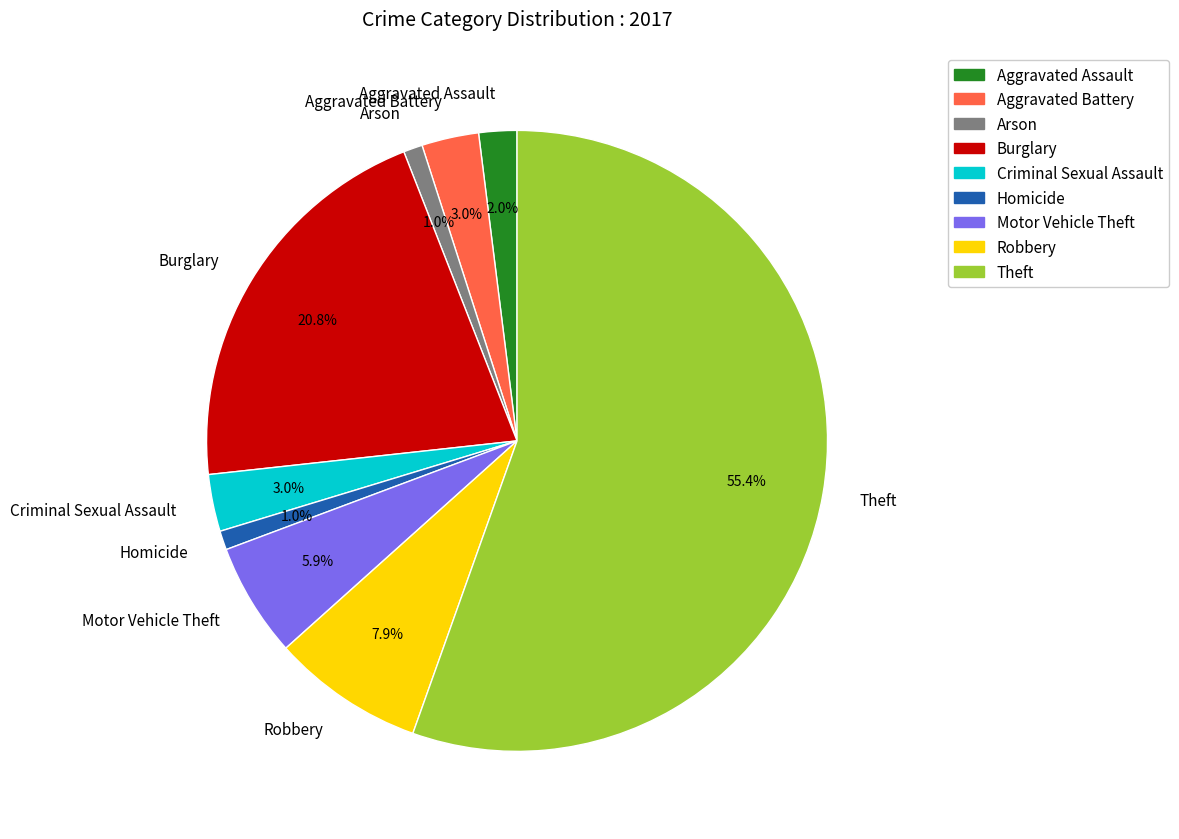

Do Theft and Motor Vehicle Theft together represent more than half of the pie?

Yes